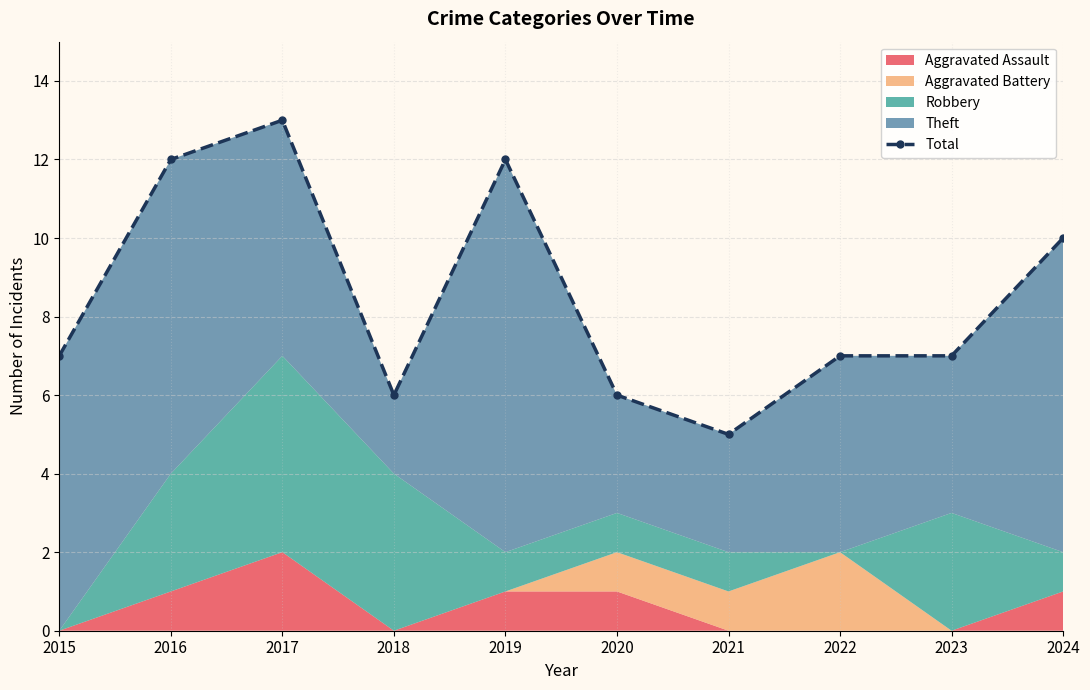

How many points are higher than both their immediate neighbors (excluding endpoints)?

2